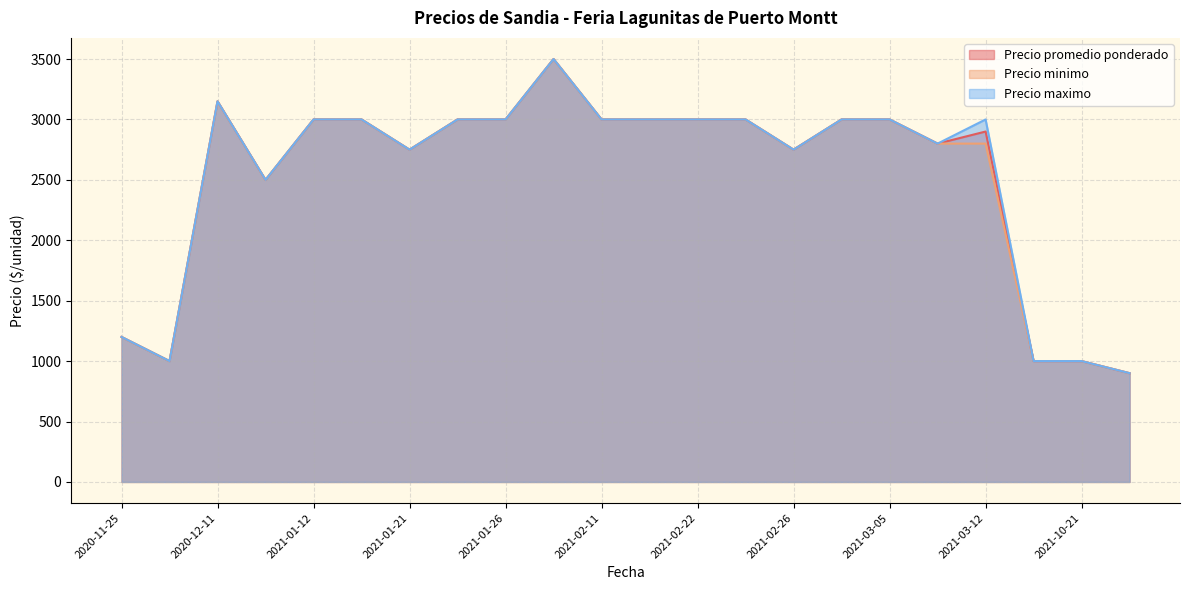

What is the sum of all Precio promedio ponderado values?

55450